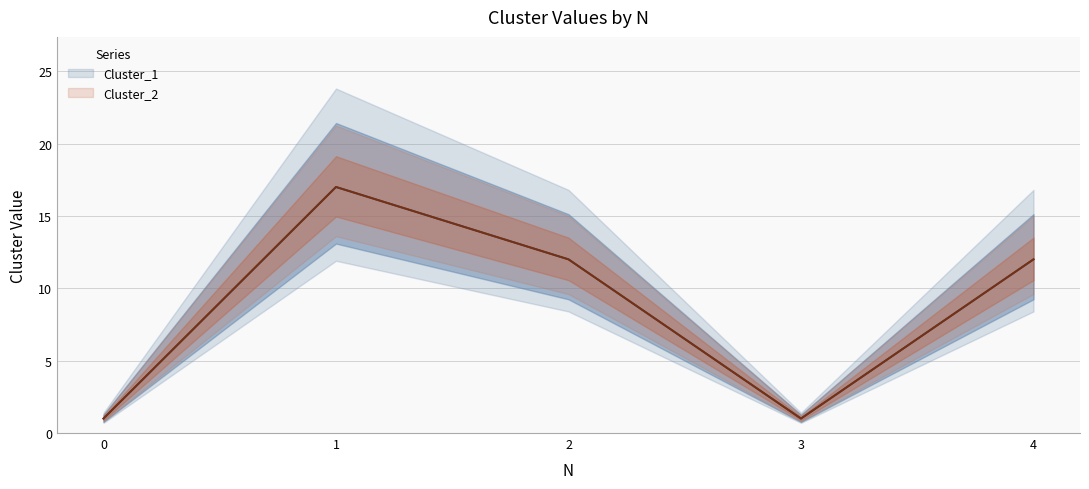

True or false: Cluster_2 and Cluster_1 cross at least once.

False